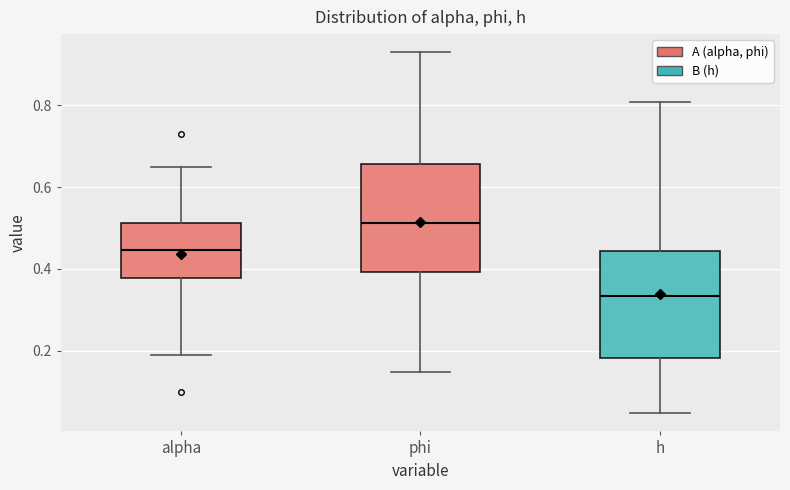

Reading left to right, read every box against the y-axis: the position of its median line, the range the box covers, and the ends of its whiskers. The values are not printed on the chart, so give them approximately, as read against the axis.

alpha: median 0.44, box 0.38 to 0.52, whiskers 0.18 to 0.64
phi: median 0.52, box 0.40 to 0.66, whiskers 0.14 to 0.92
h: median 0.34, box 0.18 to 0.44, whiskers 0.04 to 0.80